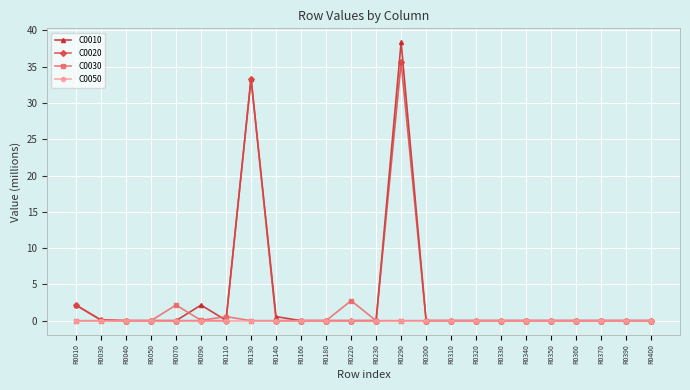

Where is C0010 nearest to the value 19?

R0130